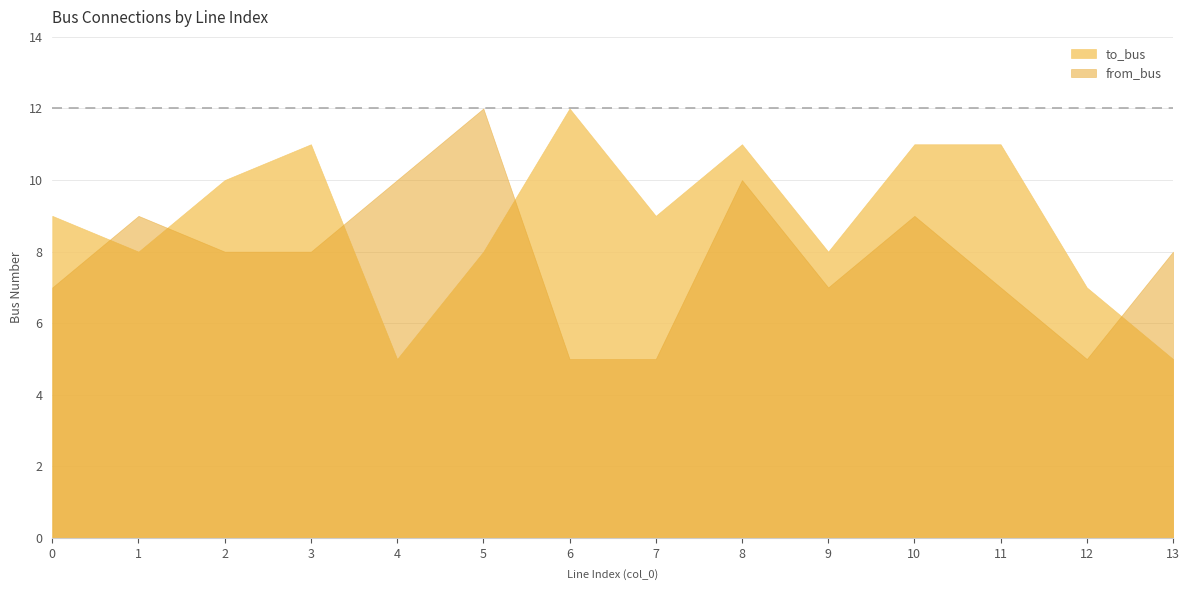

What is the difference between the maximum and minimum values in the from_bus series?

7